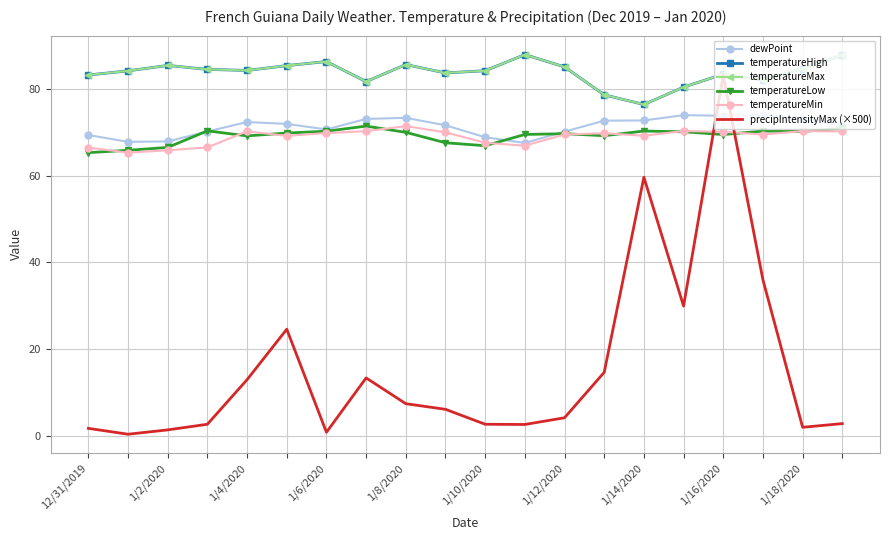

What are all the series names shown in the legend?

dewPoint, temperatureHigh, temperatureMax, temperatureLow, temperatureMin, precipIntensityMax (×500)